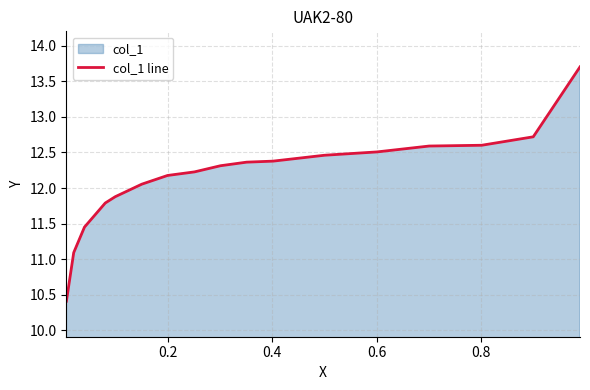

How many lines are shown in the chart?

1